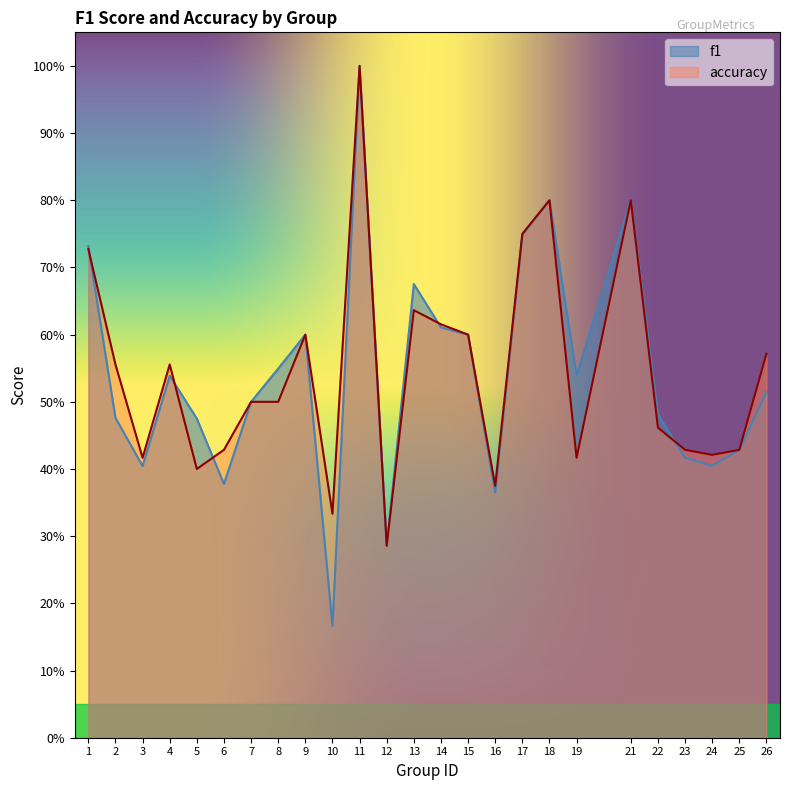

What is the sum of all f1 values?

13.5